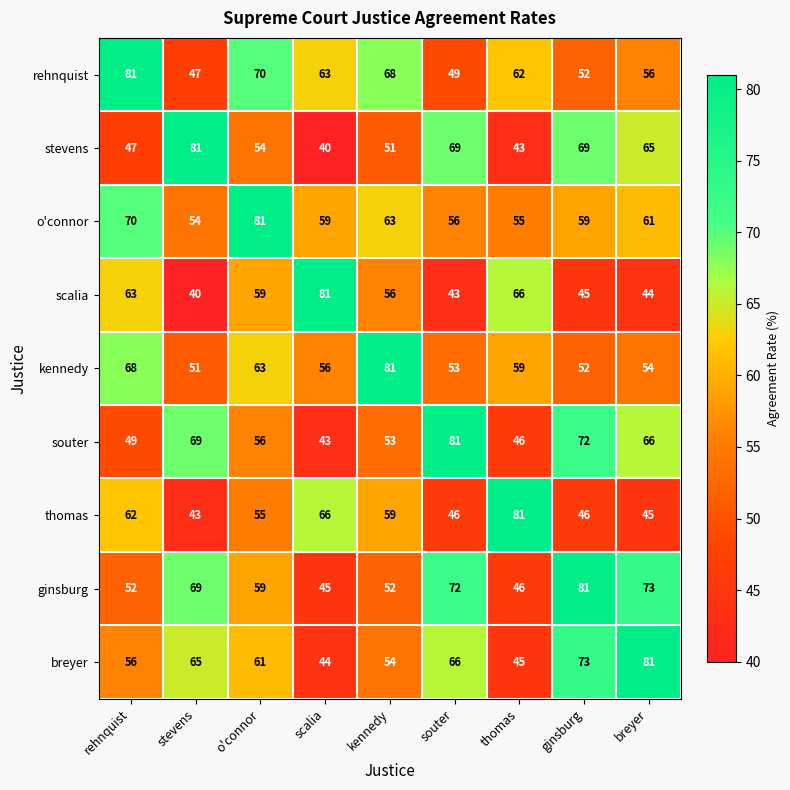

Where does the kennedy series first go above 56?

rehnquist